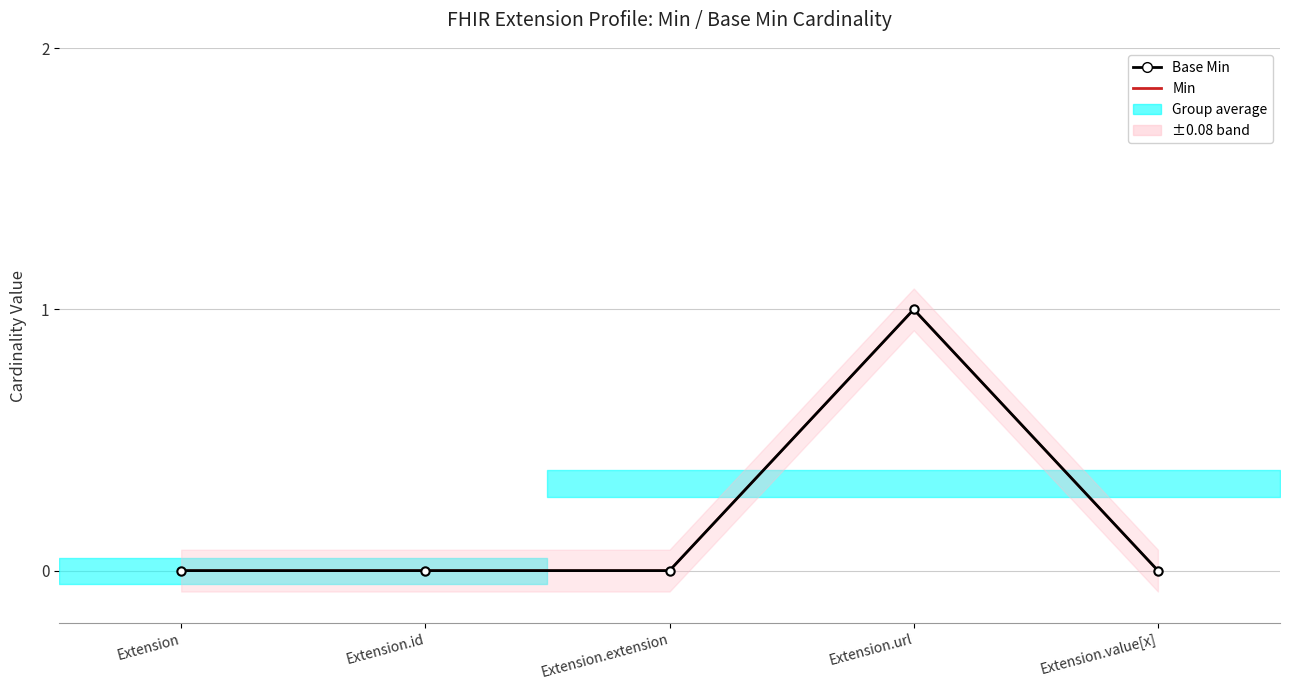

How many data points does each series have?

5